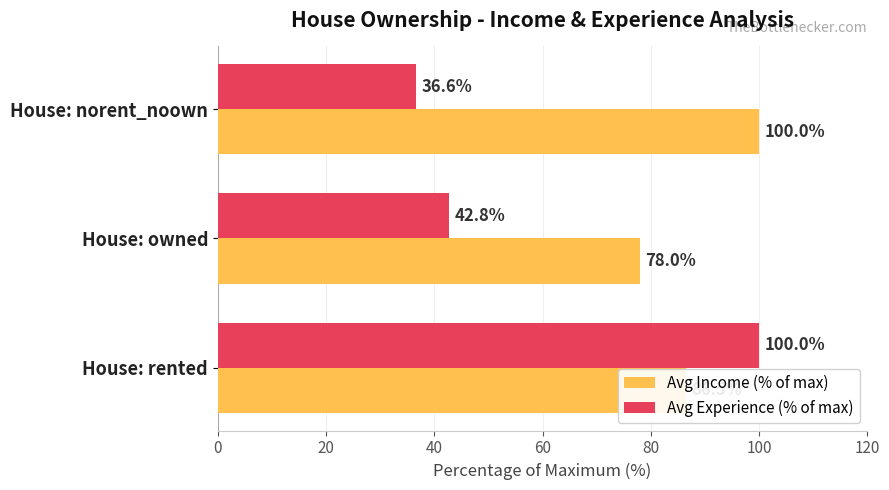

What is the difference between the highest and lowest values at House: norent_noown?

63.4